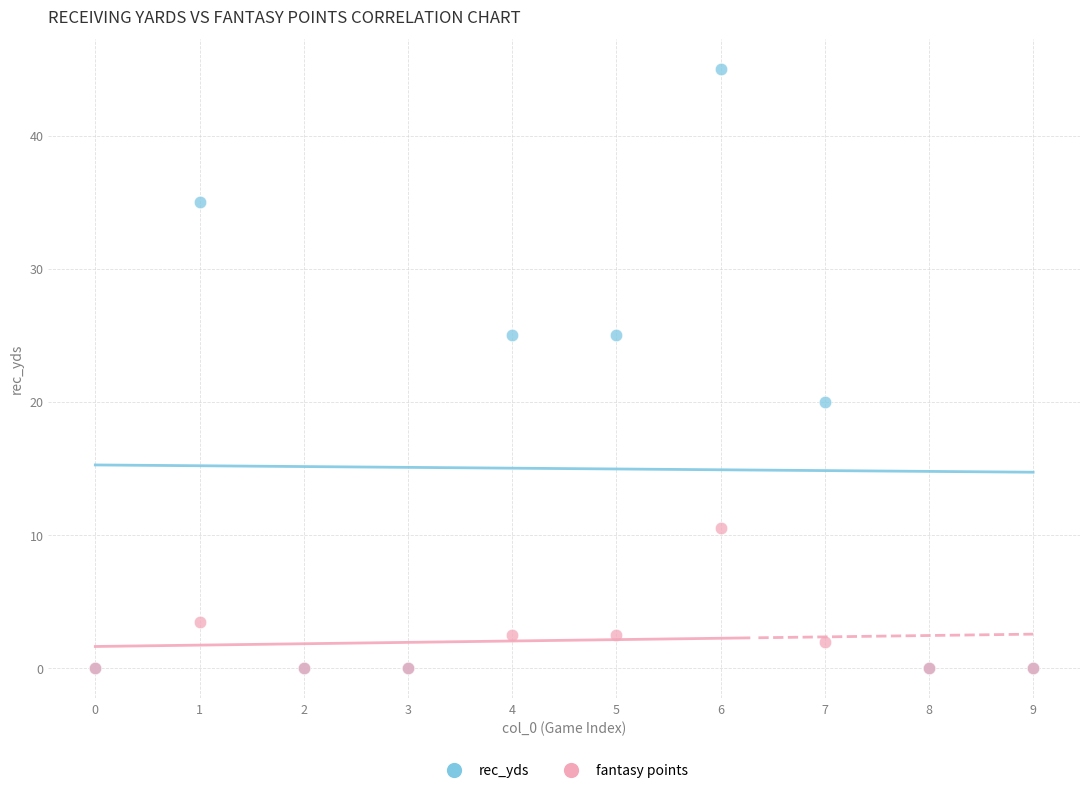

Across all series, what Y value is closest to 22?

20.0